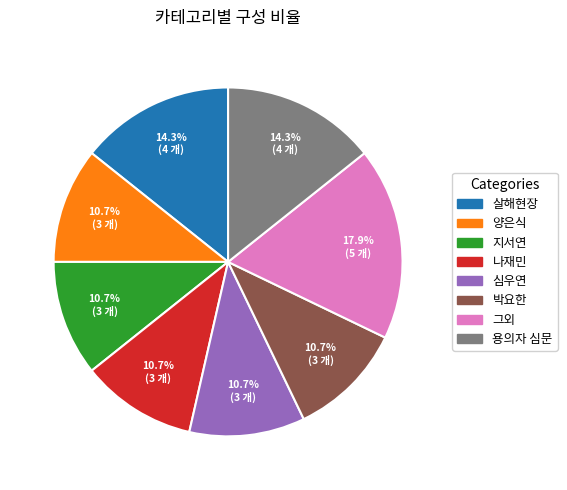

Is there a majority slice in this chart?

No